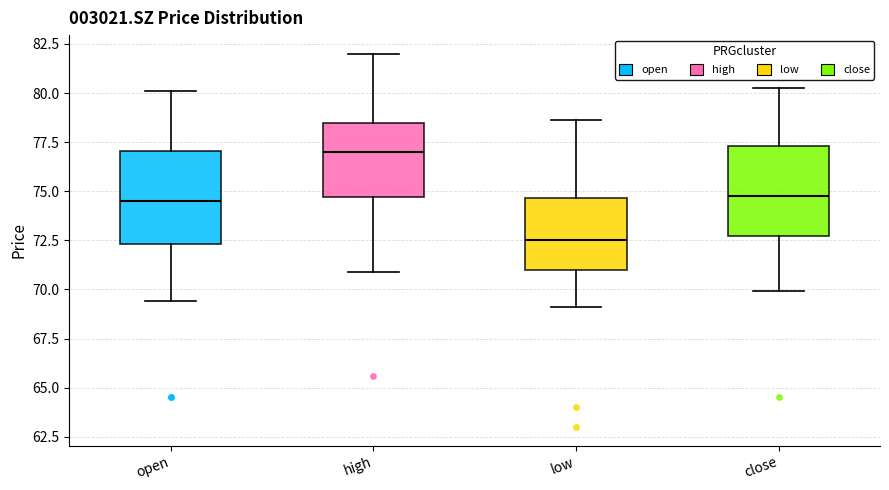

Reading left to right, transcribe this box plot: for each box, give where its median line is, the range the box spans, and where its two whiskers end, as read against the y-axis. The values are not printed on the chart, so give them approximately, as read against the axis.

open: median 74.5, box 72.5 to 77.0, whiskers 69.5 to 80.0
high: median 77.0, box 74.5 to 78.5, whiskers 71.0 to 82.0
low: median 72.5, box 71.0 to 74.5, whiskers 69.0 to 78.5
close: median 74.5, box 72.5 to 77.5, whiskers 70.0 to 80.5